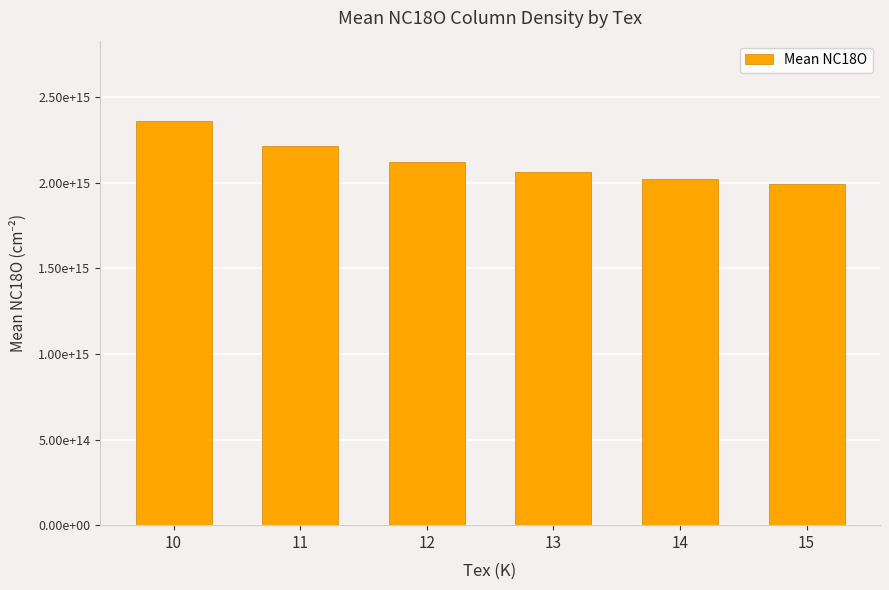

What is the difference between the maximum and minimum values?

364124524564670